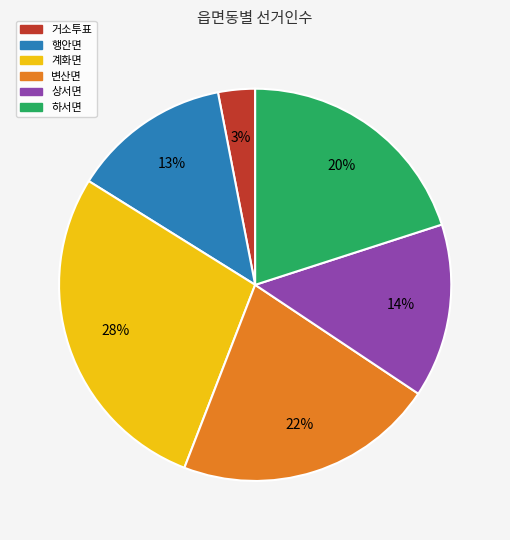

Which category has the smallest portion of the pie?

거소투표